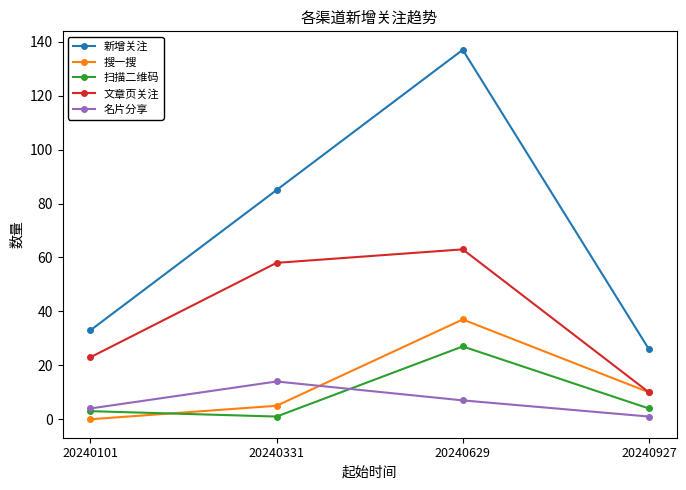

Does the chart have visible grid lines?

No